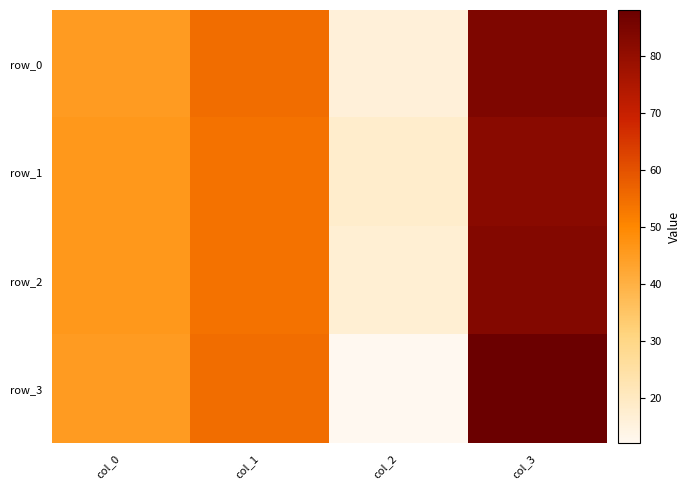

Rank the series at col_2 from highest to lowest value.

row_1, row_2, row_0, row_3